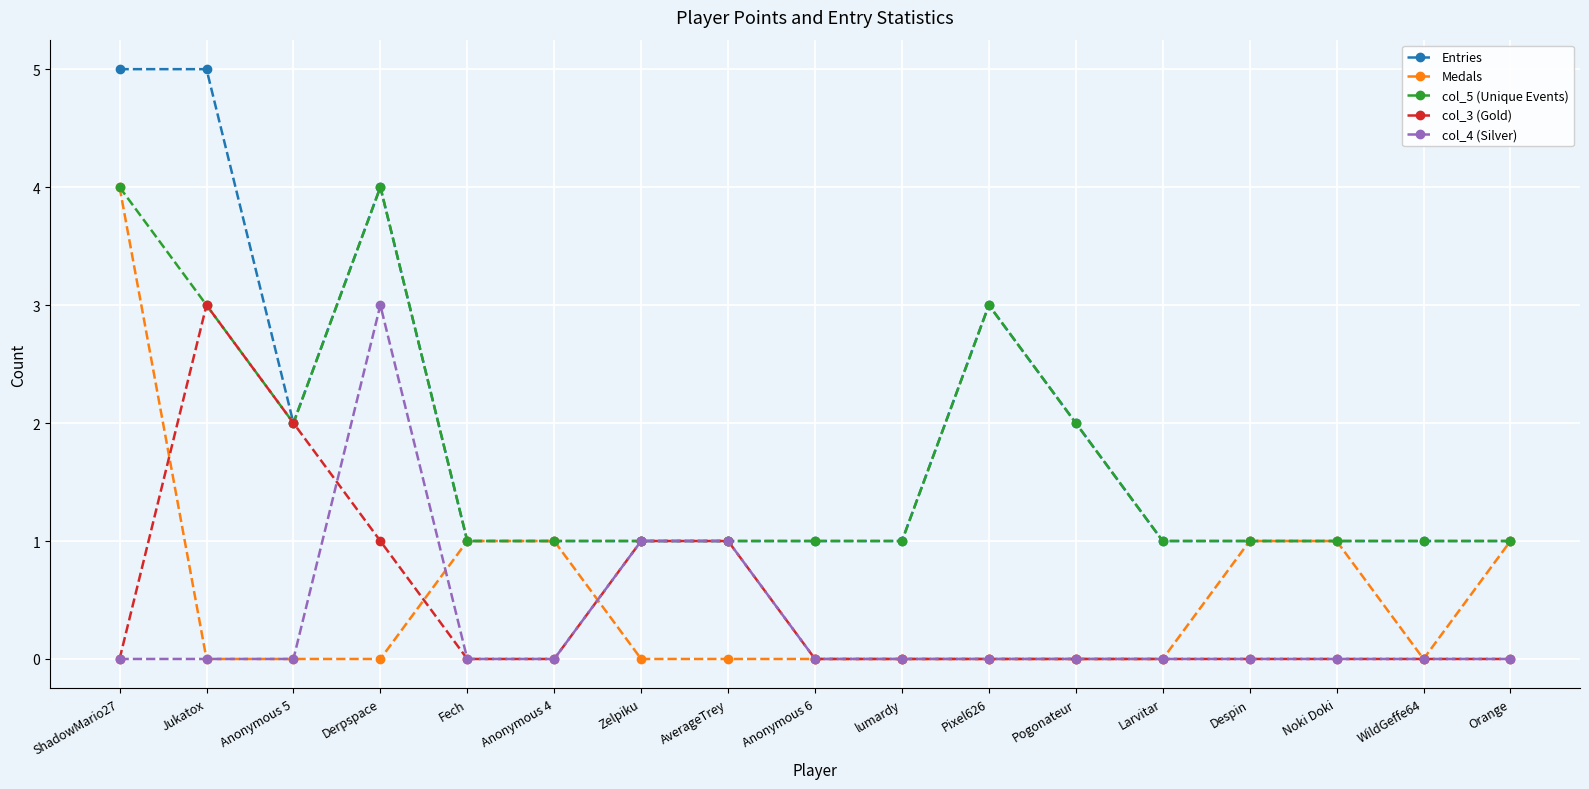

At which category does col_5 (Unique Events) reach its first local valley?

Anonymous 5